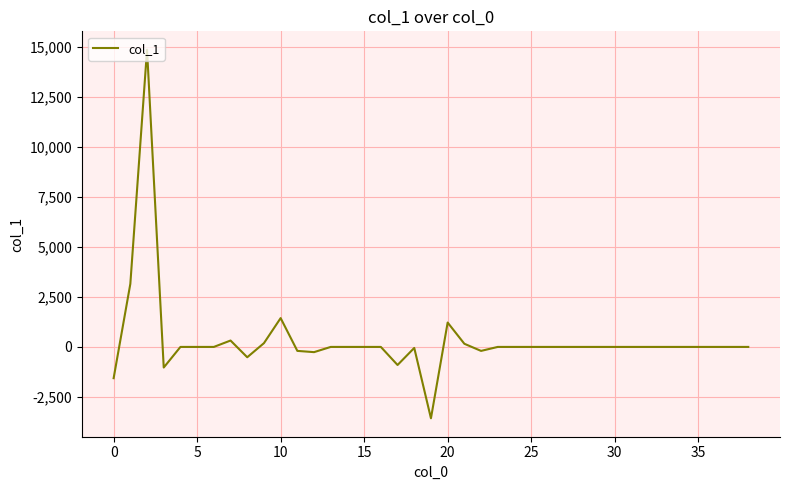

What is the difference between the maximum and minimum values?

18438.1